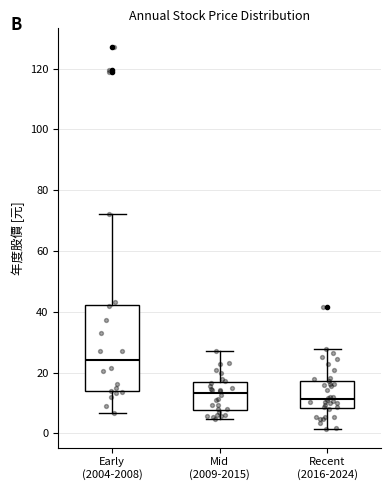

Comparing the boxes themselves (not the whiskers), which one is the tallest?

Early (2004-2008)